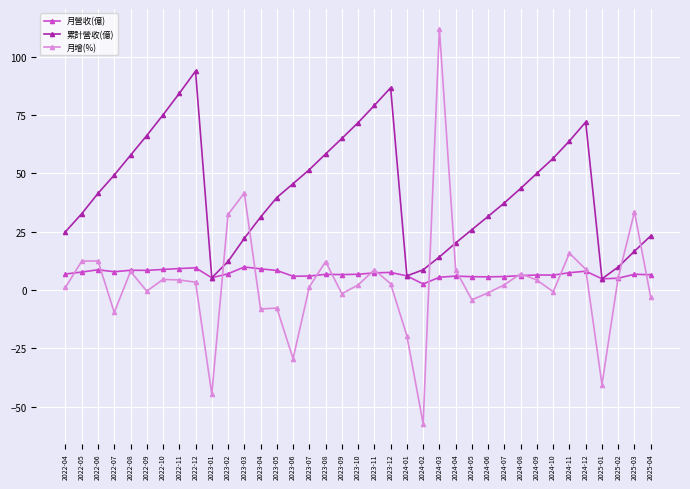

What is the spread (max minus min) of values at 2024-04?

14.2